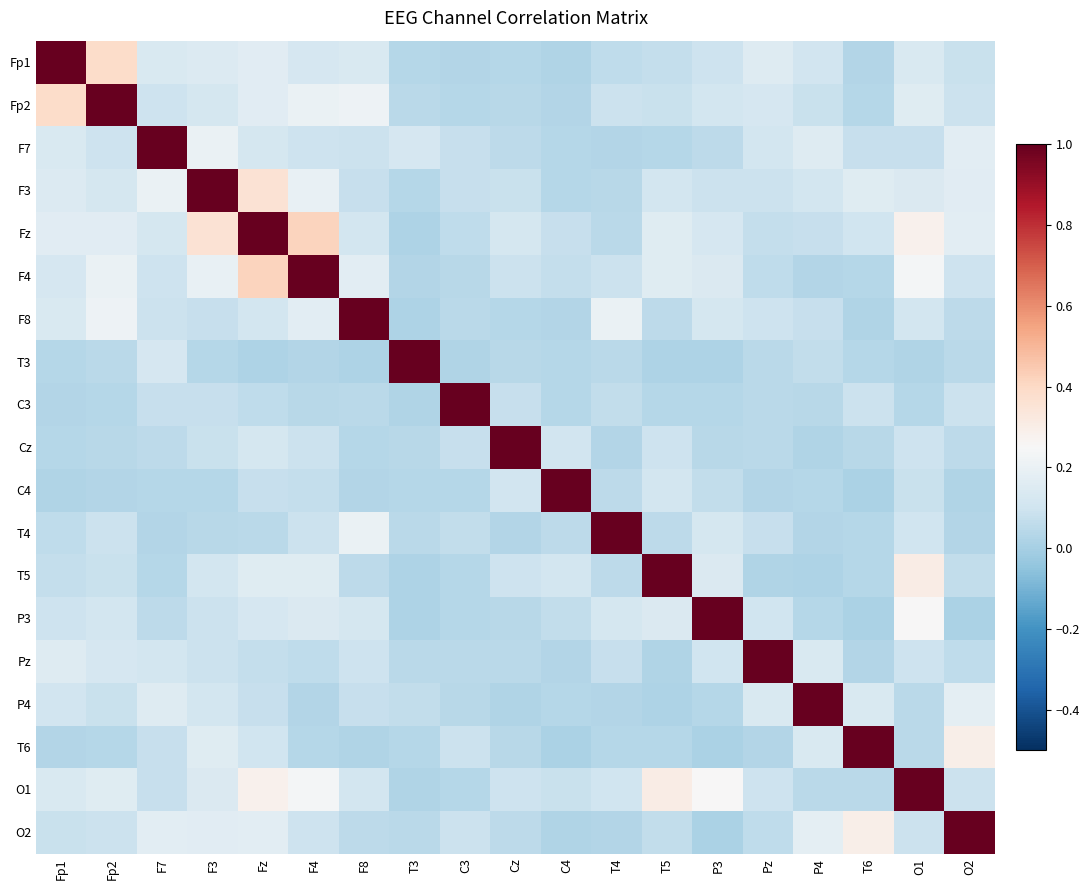

Rank the series by their maximum value, from lowest to highest.

Fp1, Fp2, F7, F3, Fz, F4, F8, T3, C3, Cz, C4, T4, T5, P3, Pz, P4, T6, O1, O2